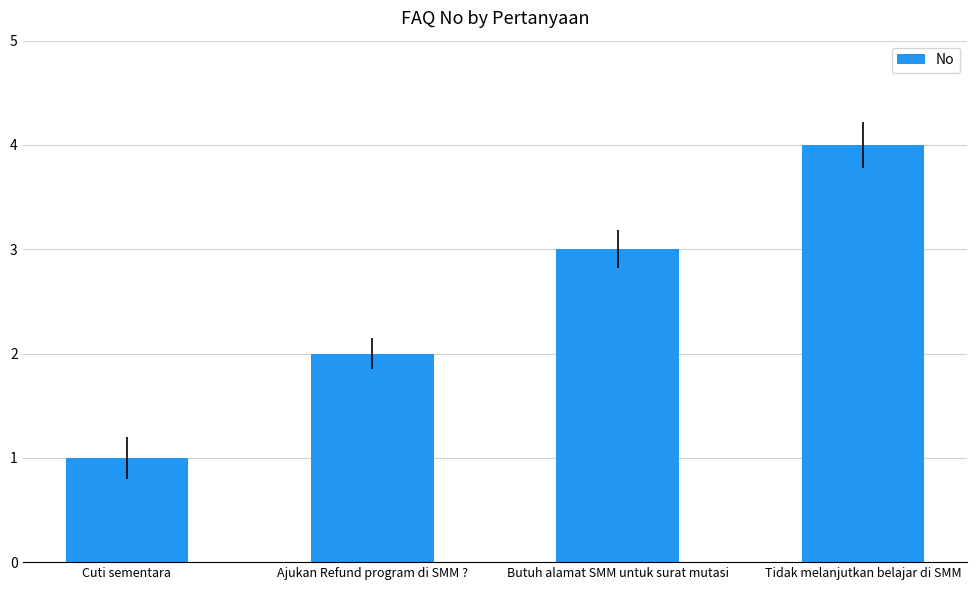

Which category has the lowest value across all series?

Cuti sementara